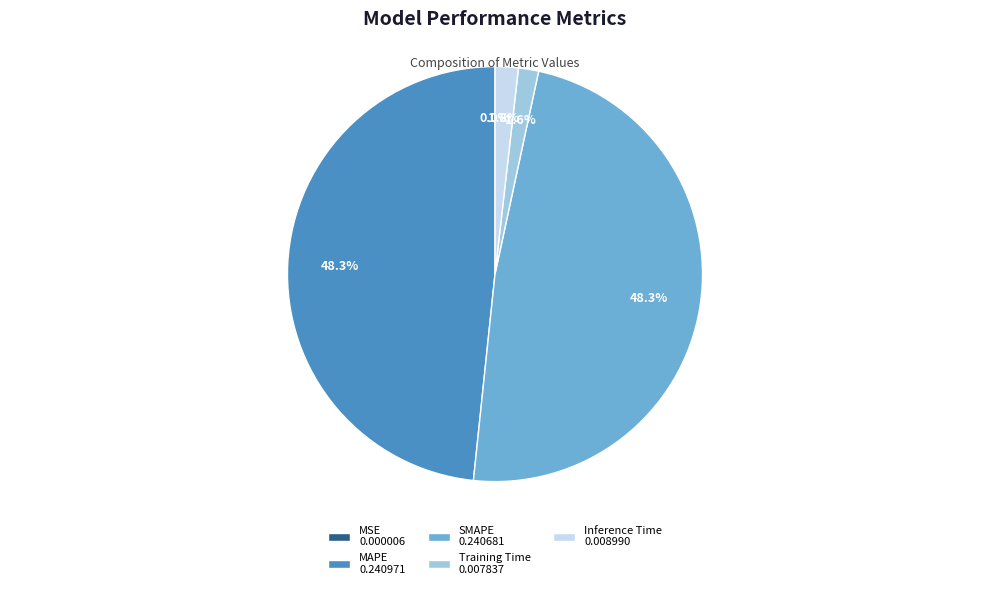

Do Training Time 0.007837 and Inference Time 0.008990 together represent more than half of the pie?

No